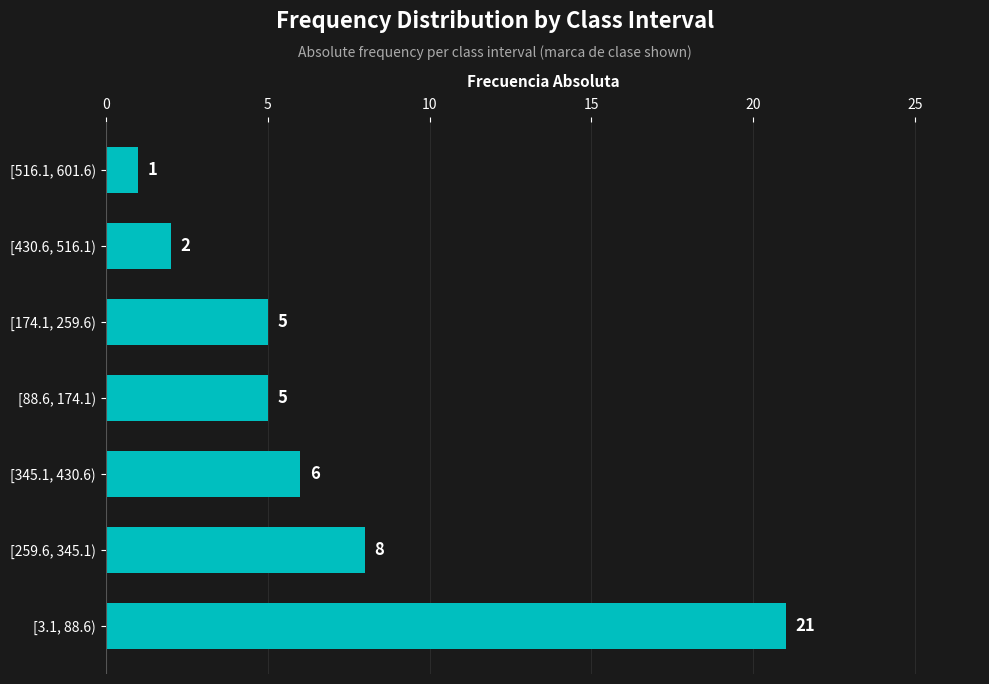

How many distinct data groups are displayed?

1